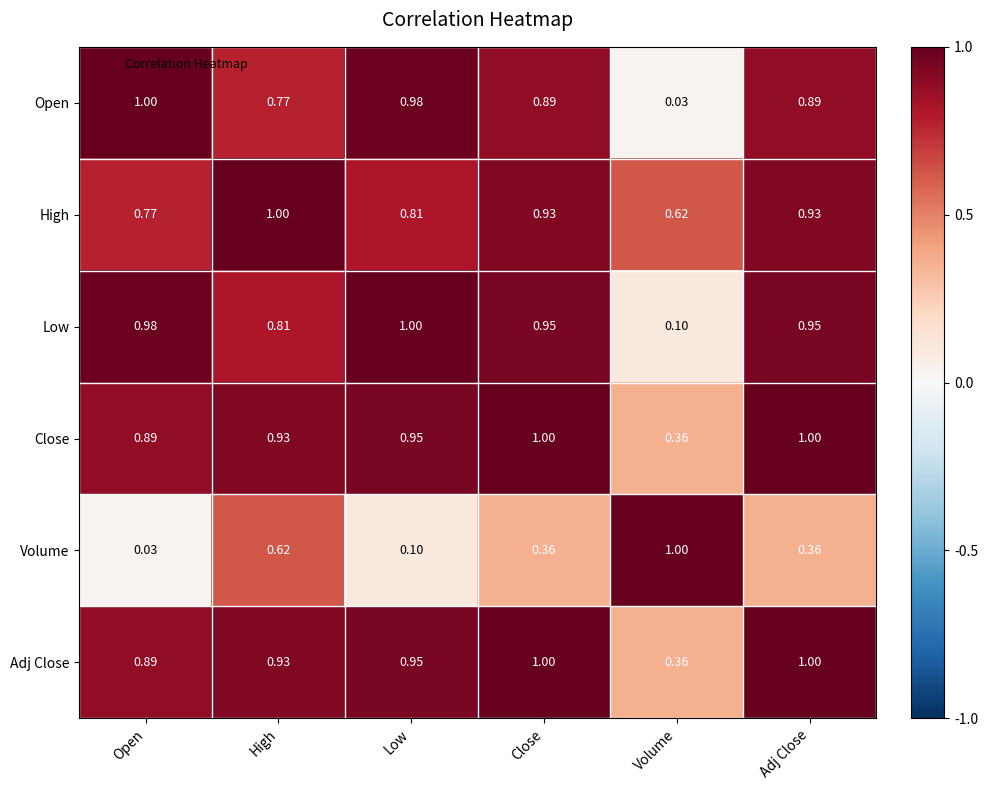

Is the value of Close at Low greater than the value of Volume at Close?

Yes